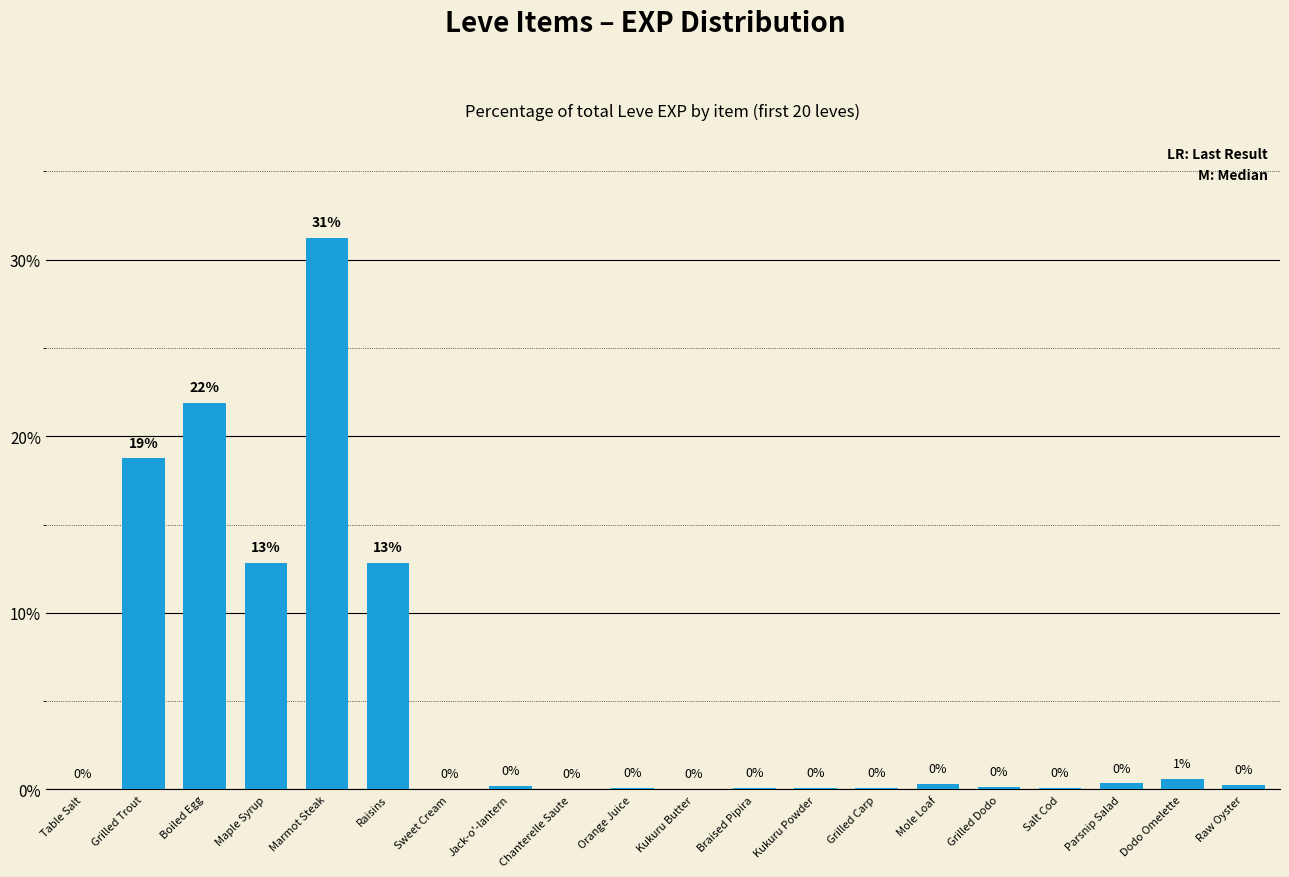

What is the greatest value displayed?

31.2